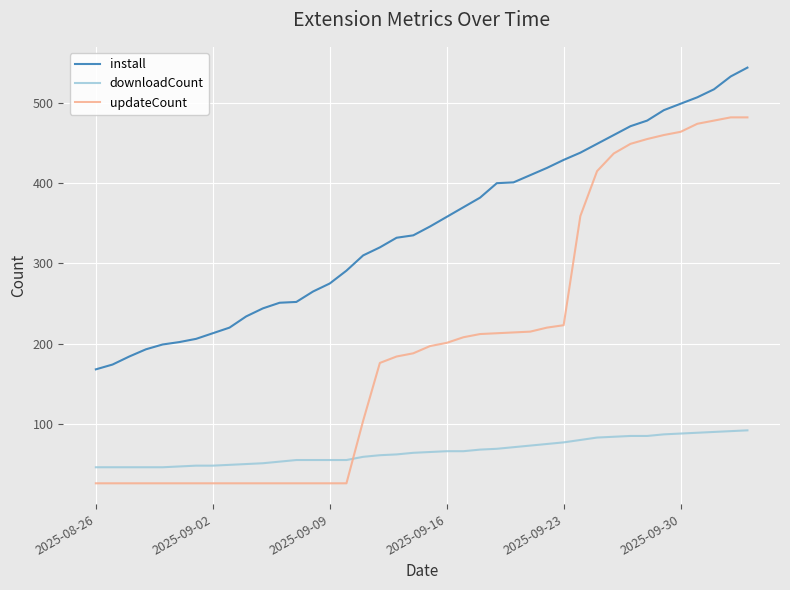

What is the difference between the maximum and minimum values in the downloadCount series?

46